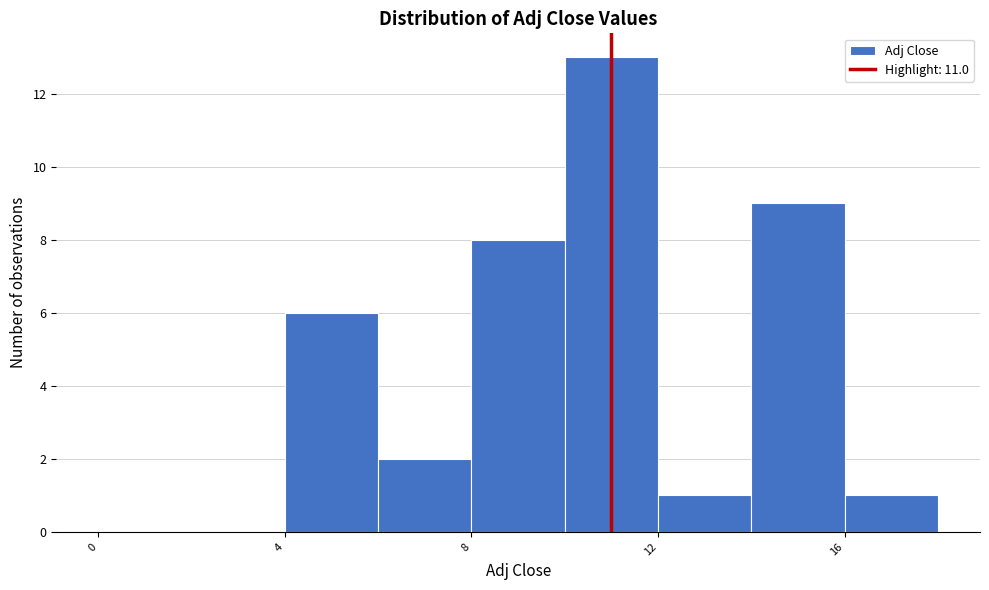

Reading left to right, list every bar in this chart as the range it spans on the x-axis followed by its height. The values are not printed on the chart, so give them approximately, as read against the axis.

0 to 2: 0
2 to 4: 0
4 to 6: 6
6 to 8: 2
8 to 10: 8
10 to 12: 13
12 to 14: 1
14 to 16: 9
16 to 18: 1